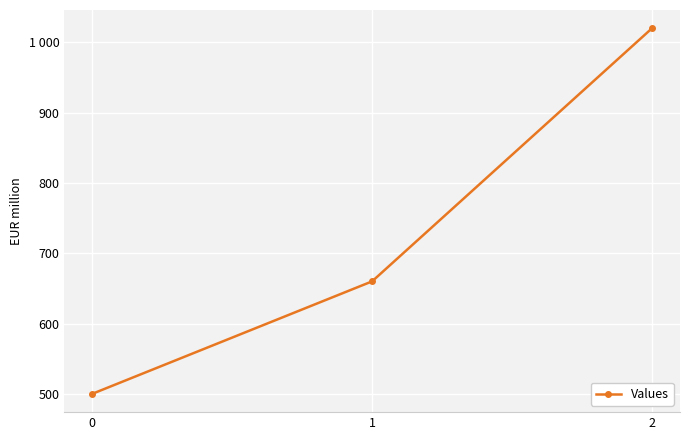

How many lines are shown in the chart?

1